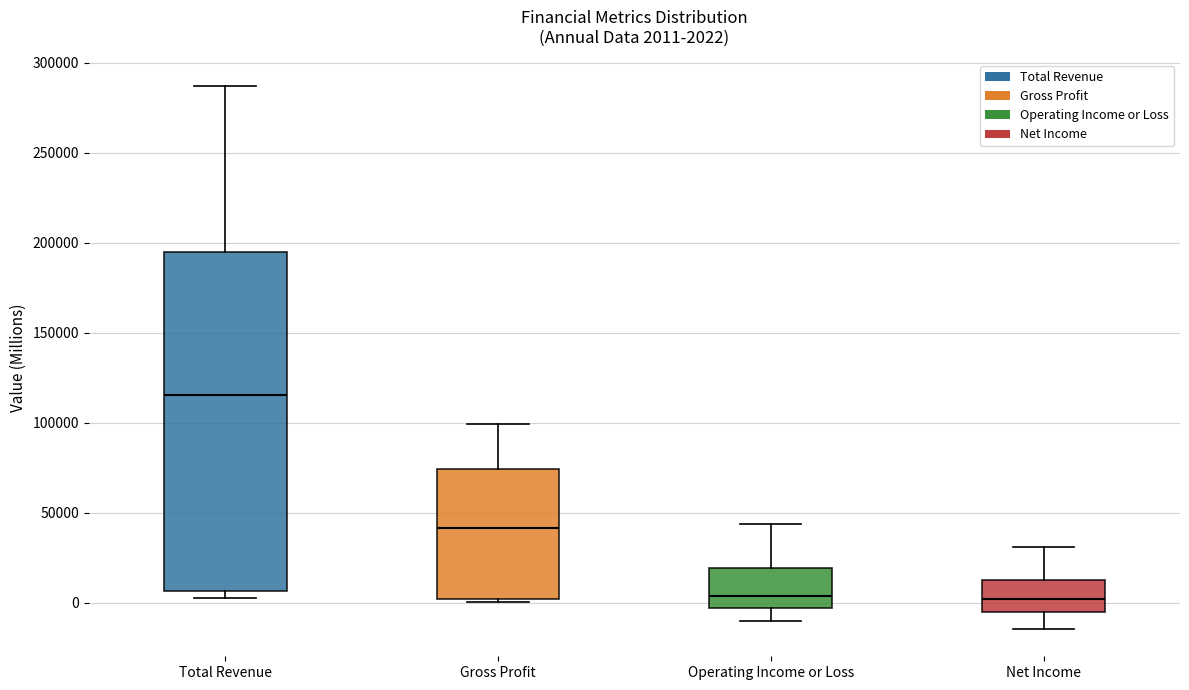

Which box has the highest median line?

Total Revenue